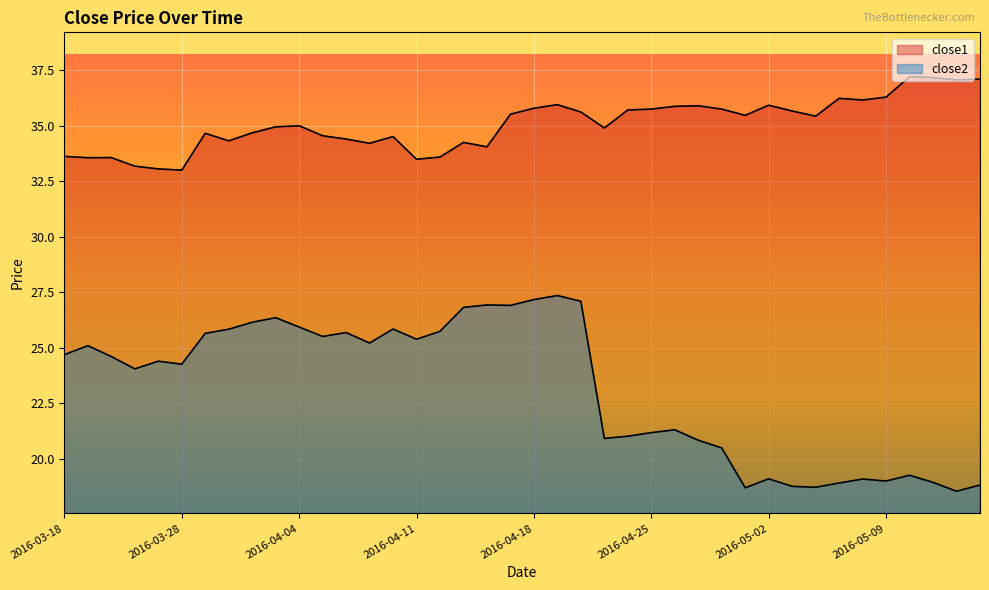

What is the average value of the close2 series?

23.2